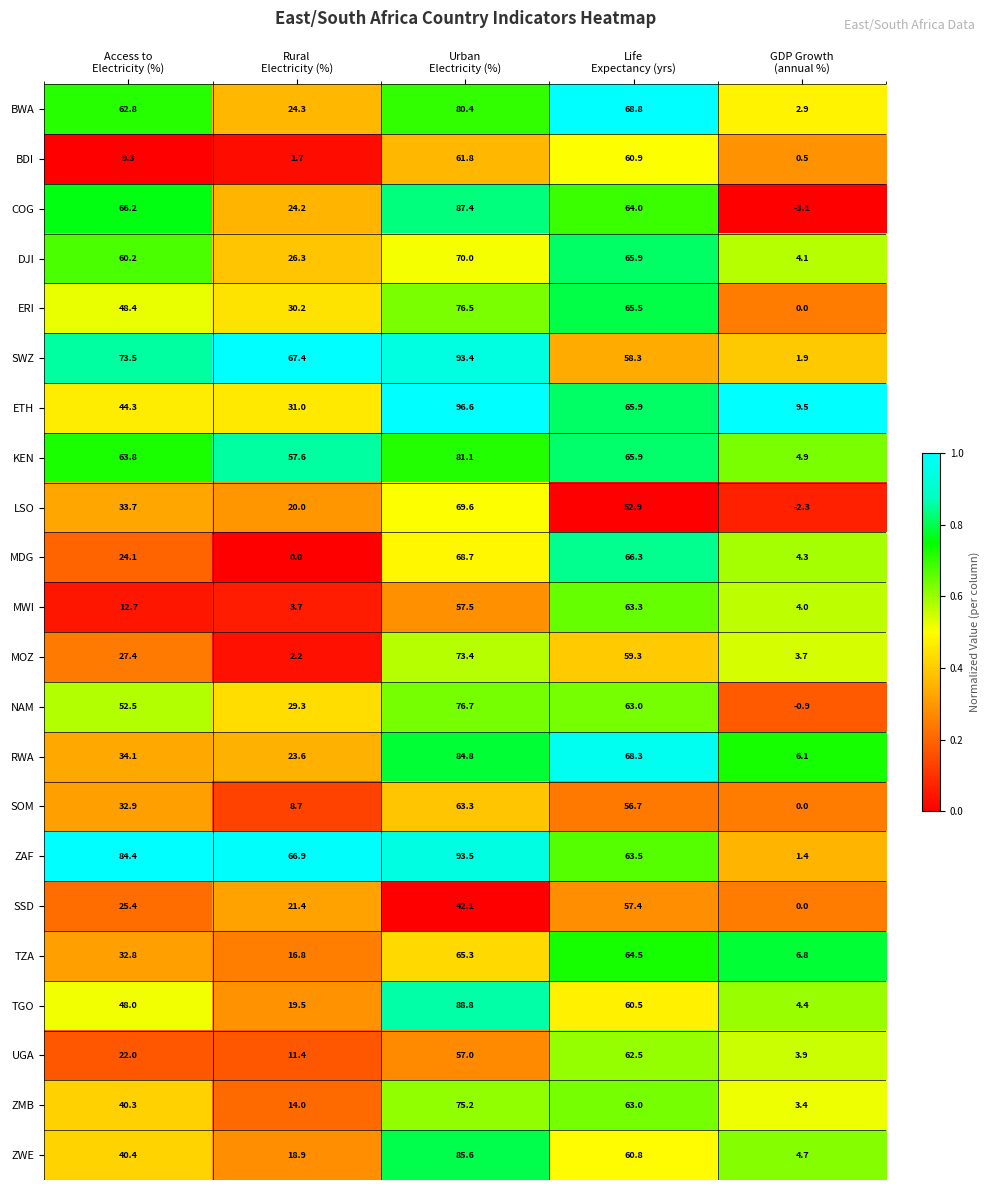

What is the sum of all MOZ values?

166.0